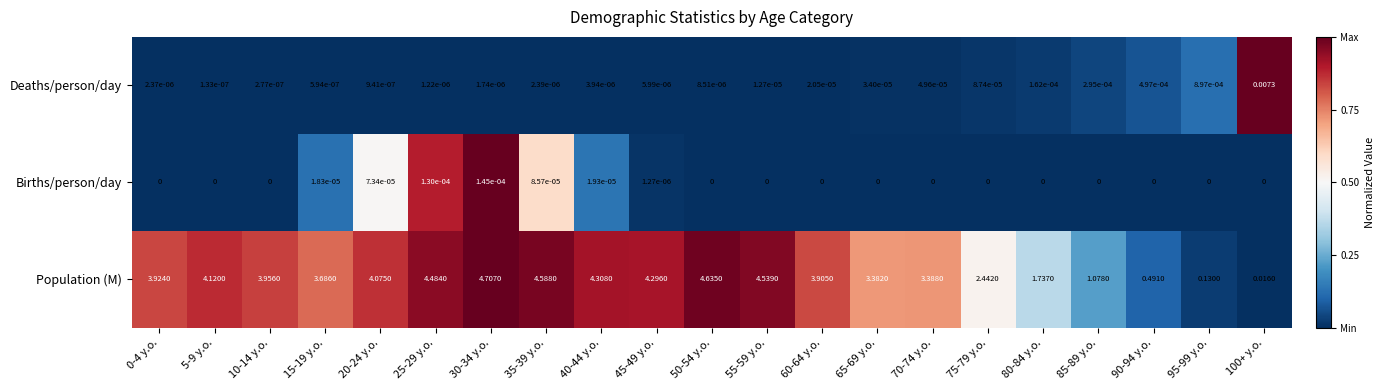

Which series has the widest spread of values?

Population (M)